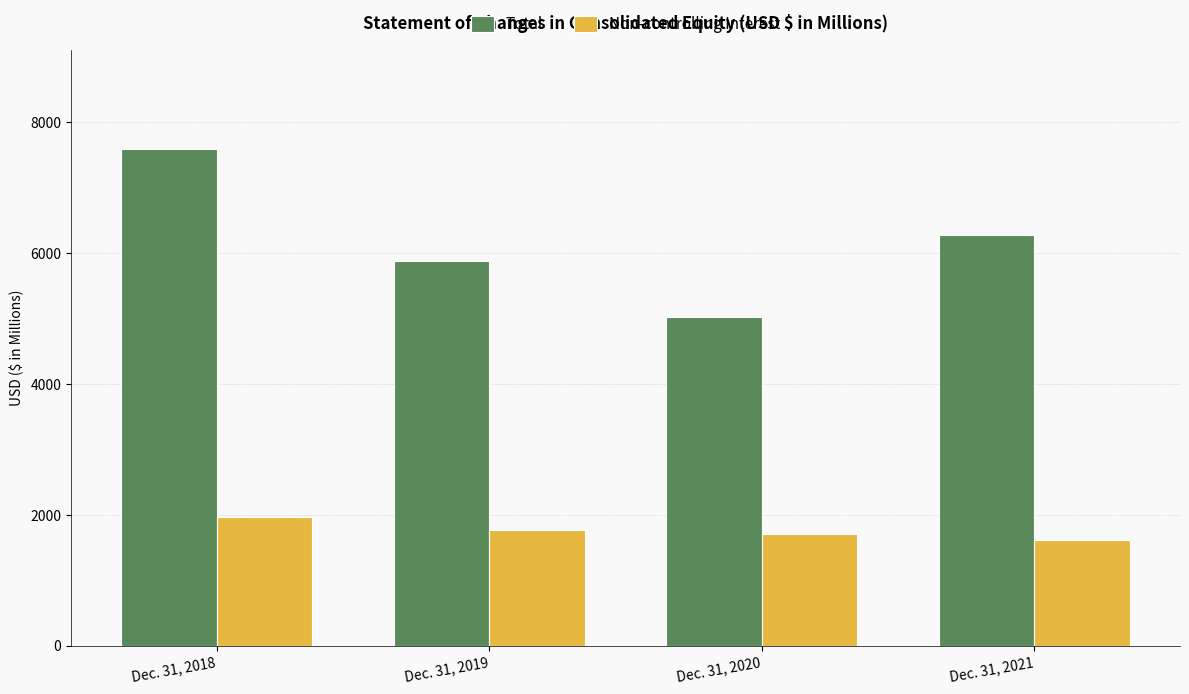

At how many categories does at least one series exceed 4930?

4